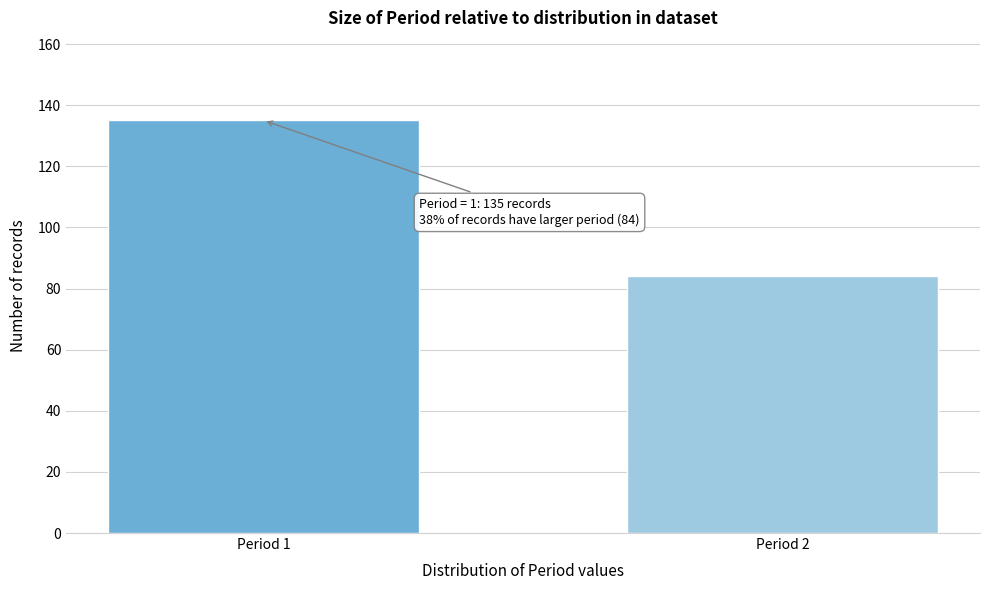

Reading left to right, what are all the values shown in this chart?

135	84